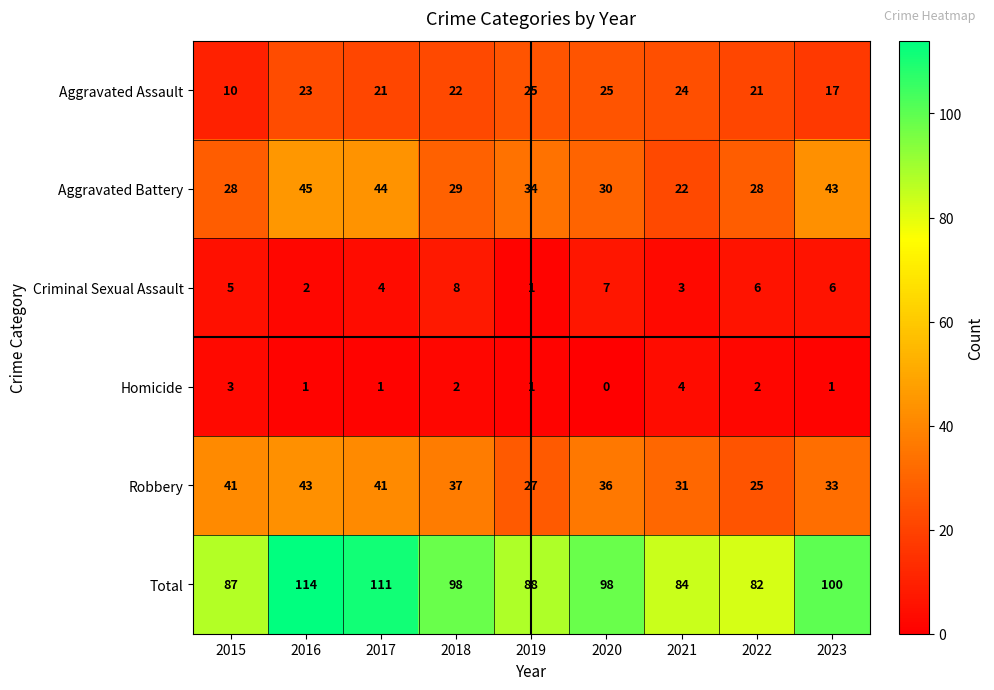

What is the sum of the Robbery values at 2019 and 2016?

70